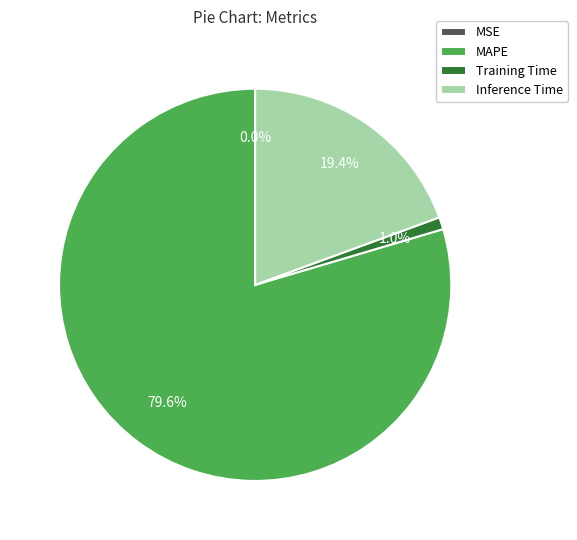

To the nearest percent, what is the difference between the largest and smallest slice percentages?

80%